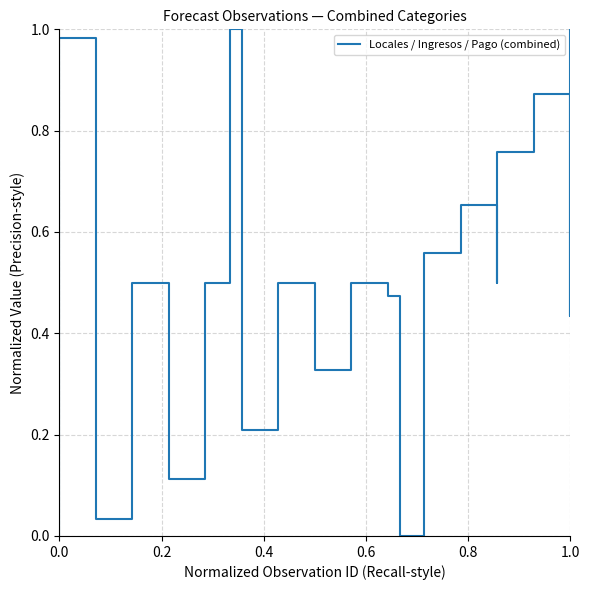

Does the chart display data point markers on the line(s)?

No